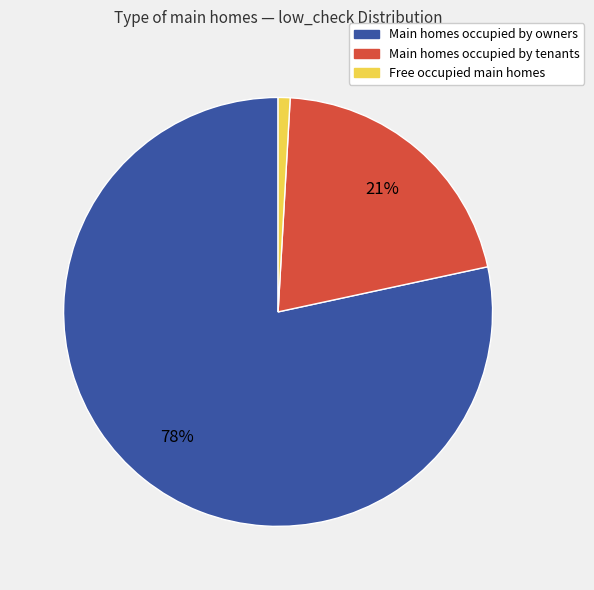

To the nearest percent, what is the average slice percentage?

33%